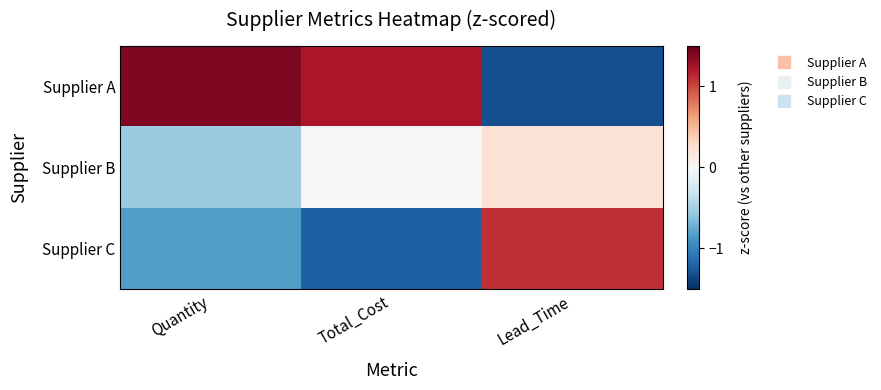

Which series has the largest range (max minus min)?

Supplier A